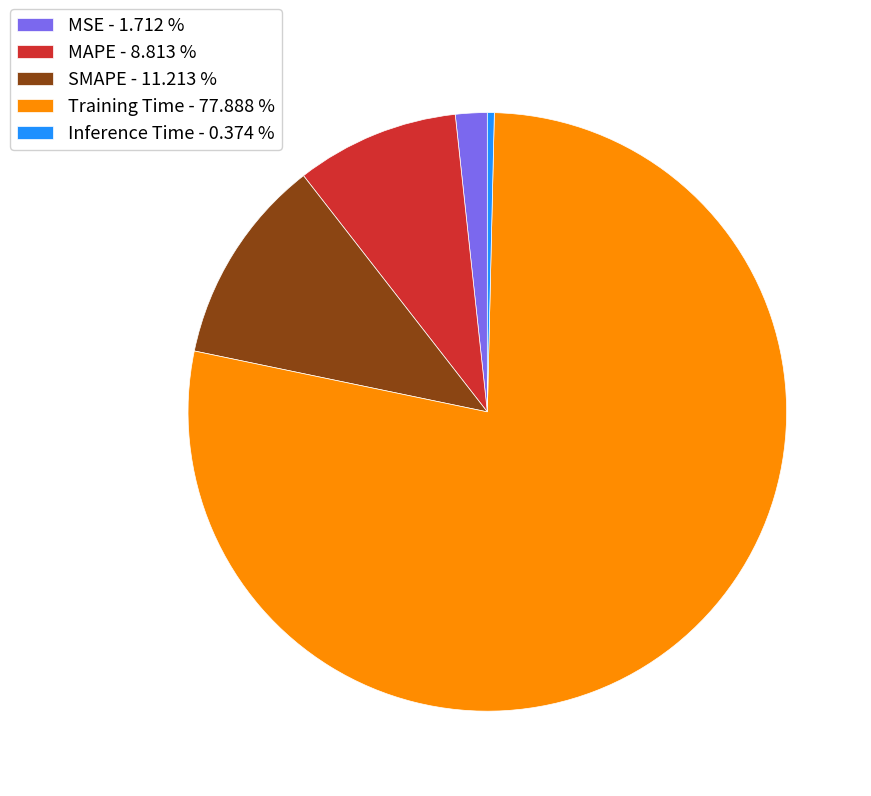

Between SMAPE - 11.213 % and Inference Time - 0.374 %, which is larger?

SMAPE - 11.213 %